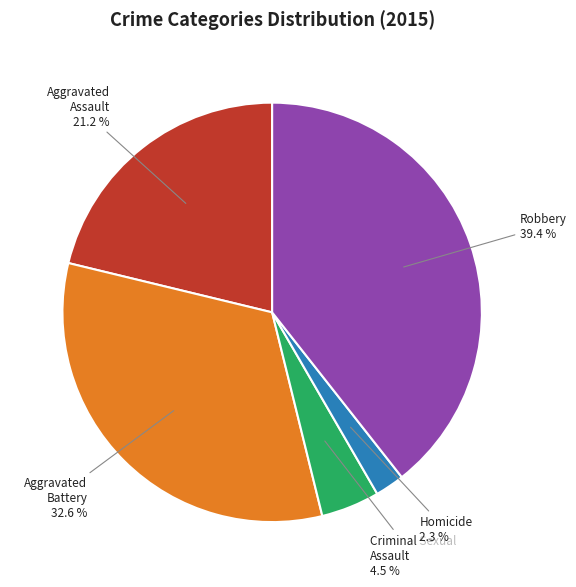

Is there a majority slice in this chart?

No